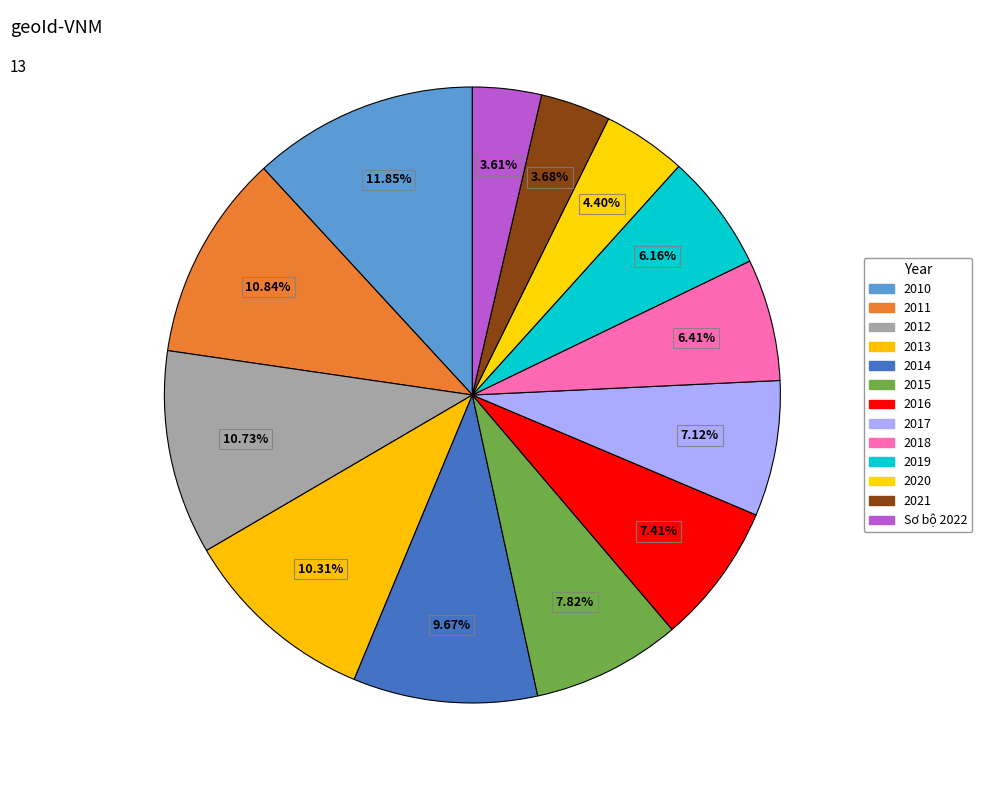

To the nearest percent, what percentage of the pie is 2018?

6%